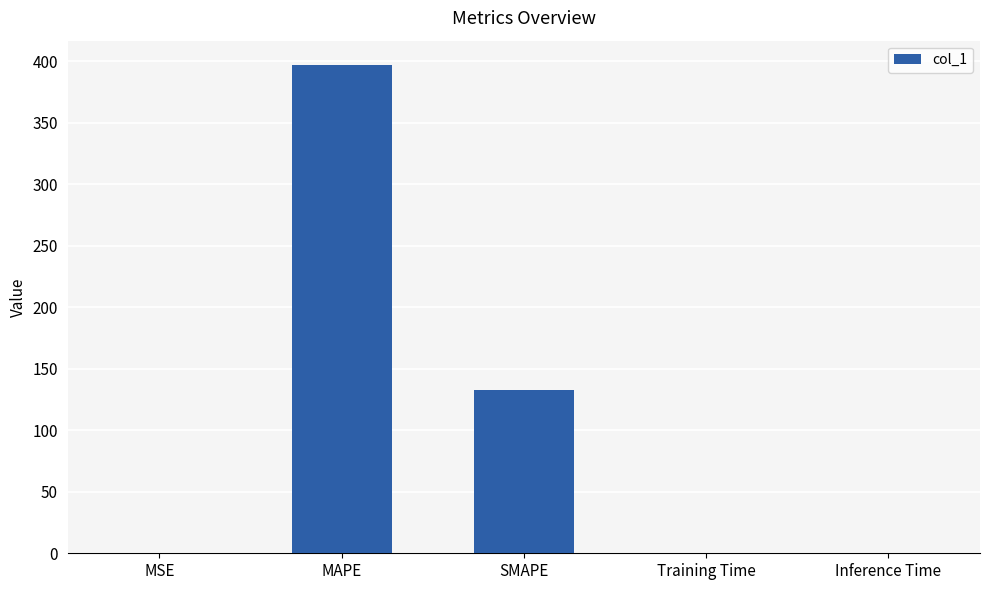

What is the change in value from MSE to SMAPE?

+133.0